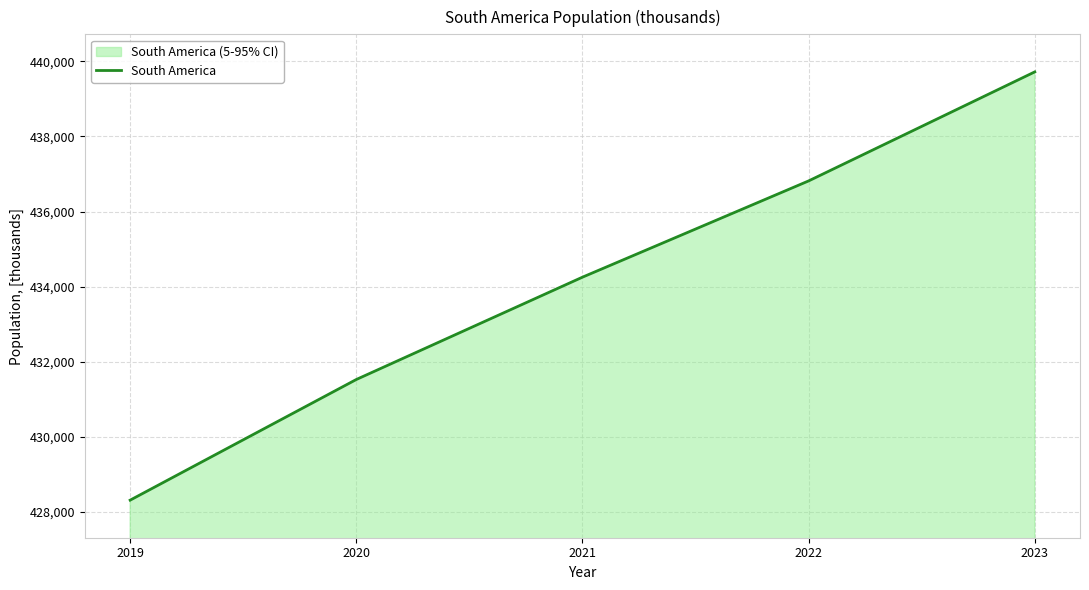

What is the value of the 4th point from the left?

436816.6